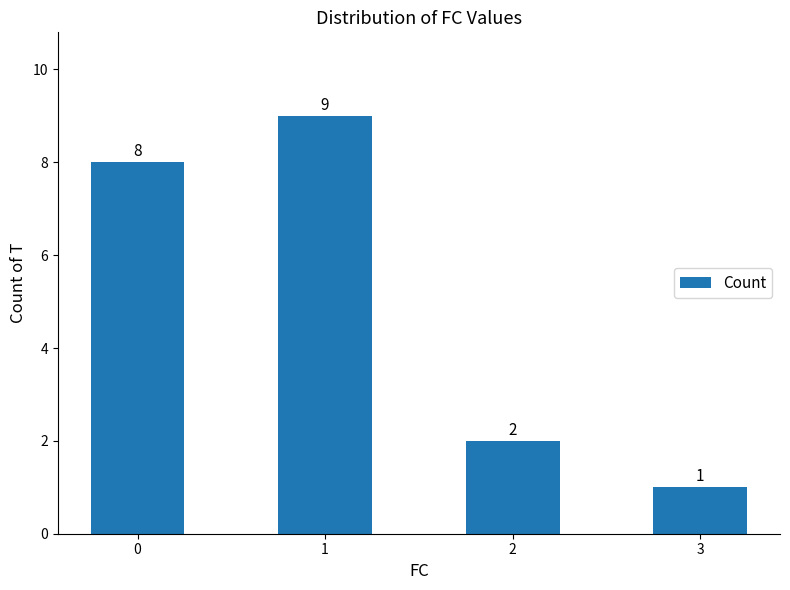

At which category does the chart reach its minimum across all series?

3